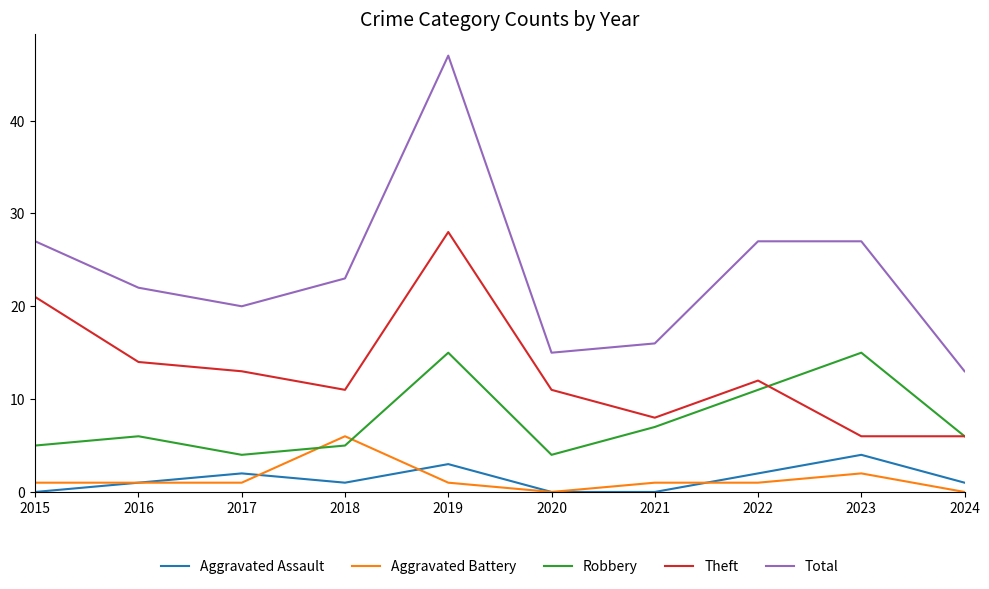

What is the difference between the second highest and second lowest values in the Theft series?

15